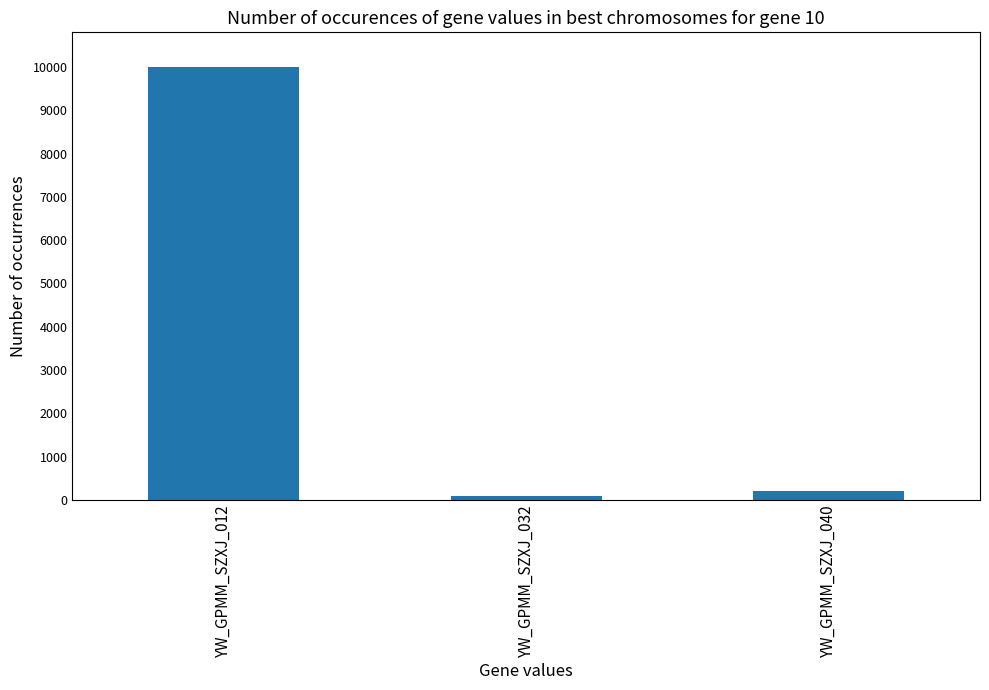

Does the chart contain stacked bars?

No